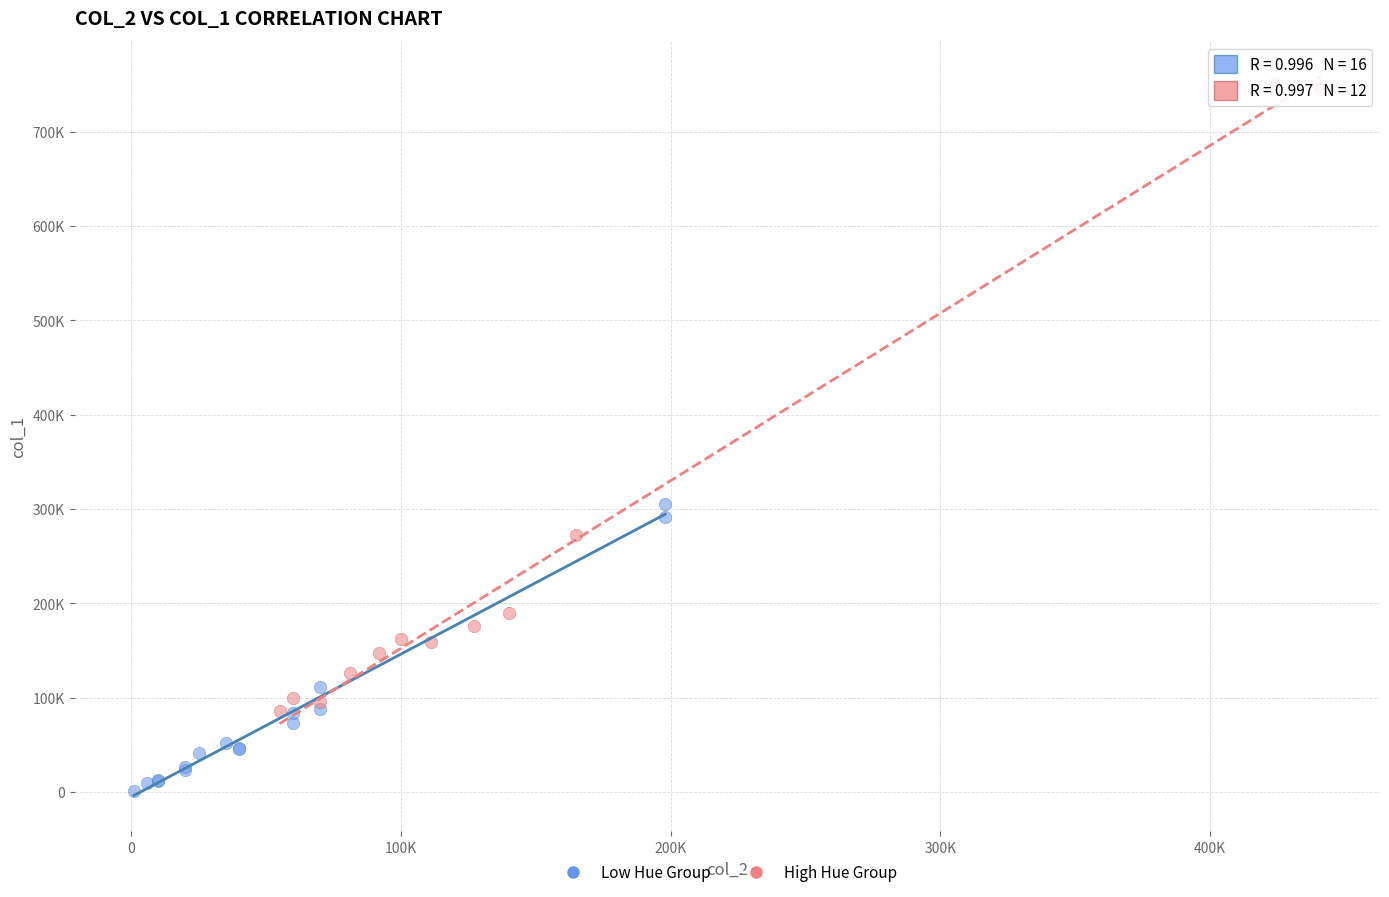

Which series has the widest spread of Y values?

High Hue Group